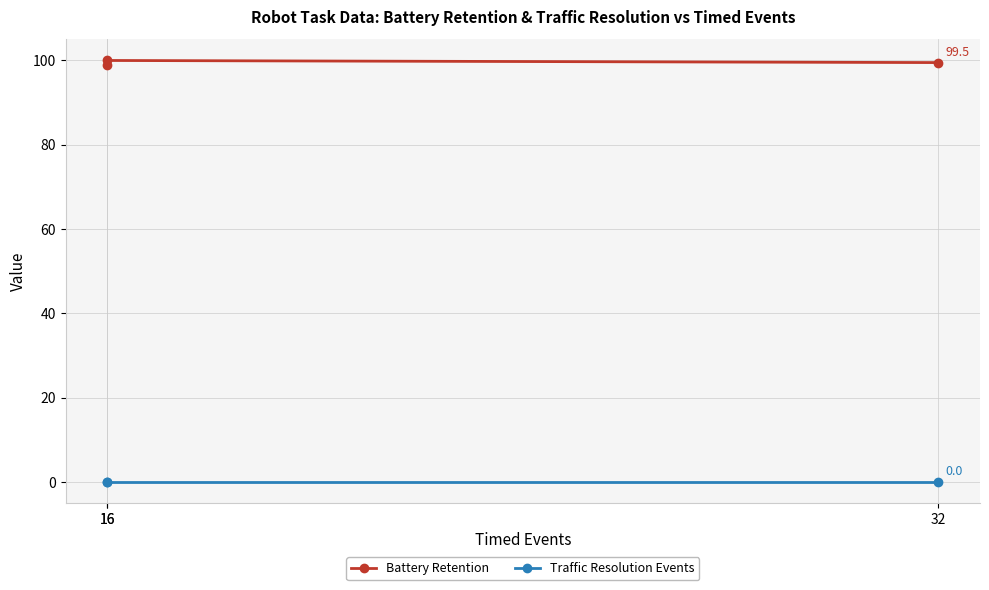

How many lines are shown in the chart?

2